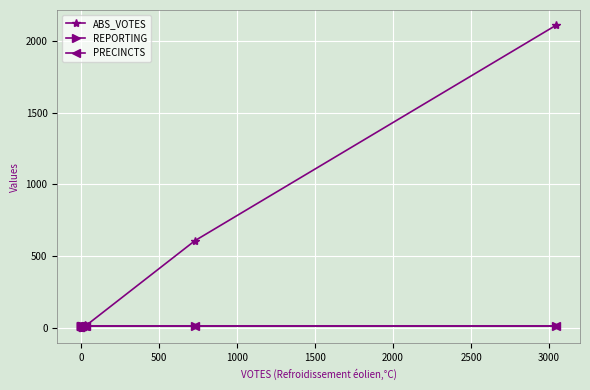

The value of ABS_VOTES at 12 is 1338. True or false?

False